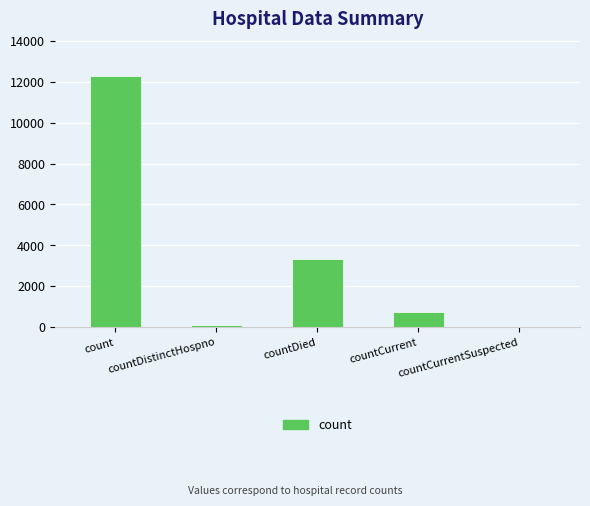

Are the bars horizontal?

No